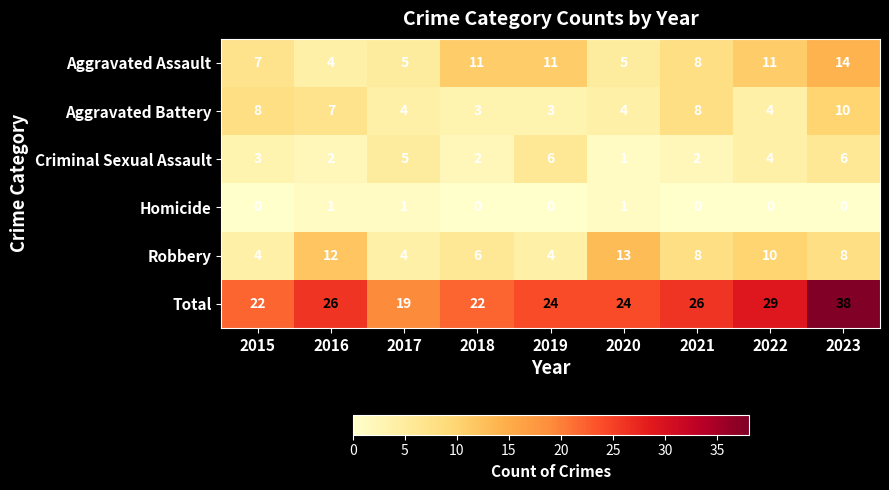

Count the number of categories in the chart.

9